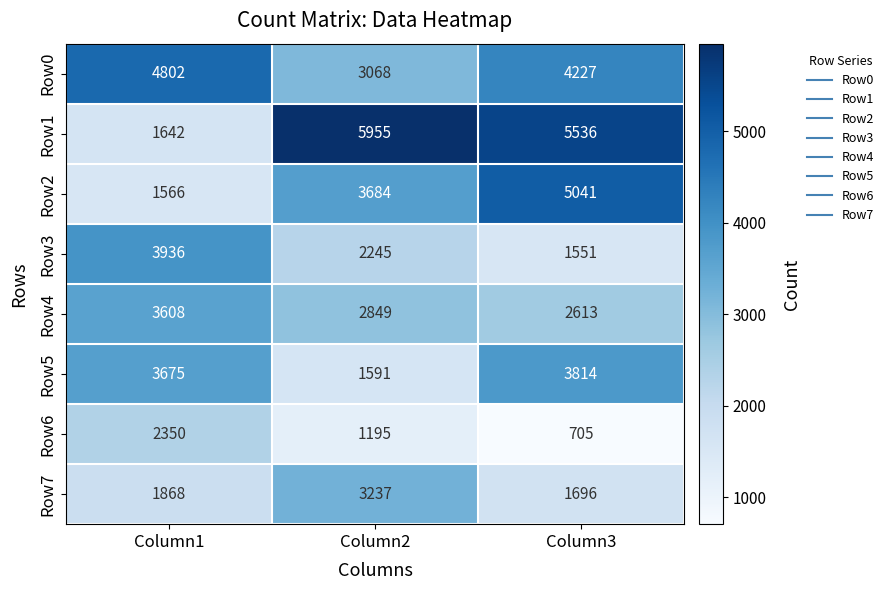

The Row2 series shows 2263 at Column1. True or false?

False